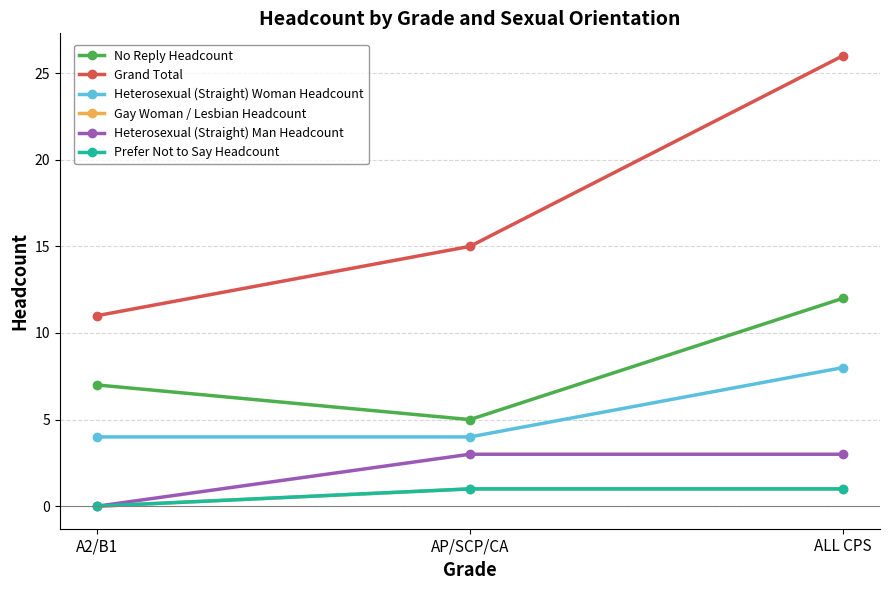

Does the chart have visible grid lines?

Yes